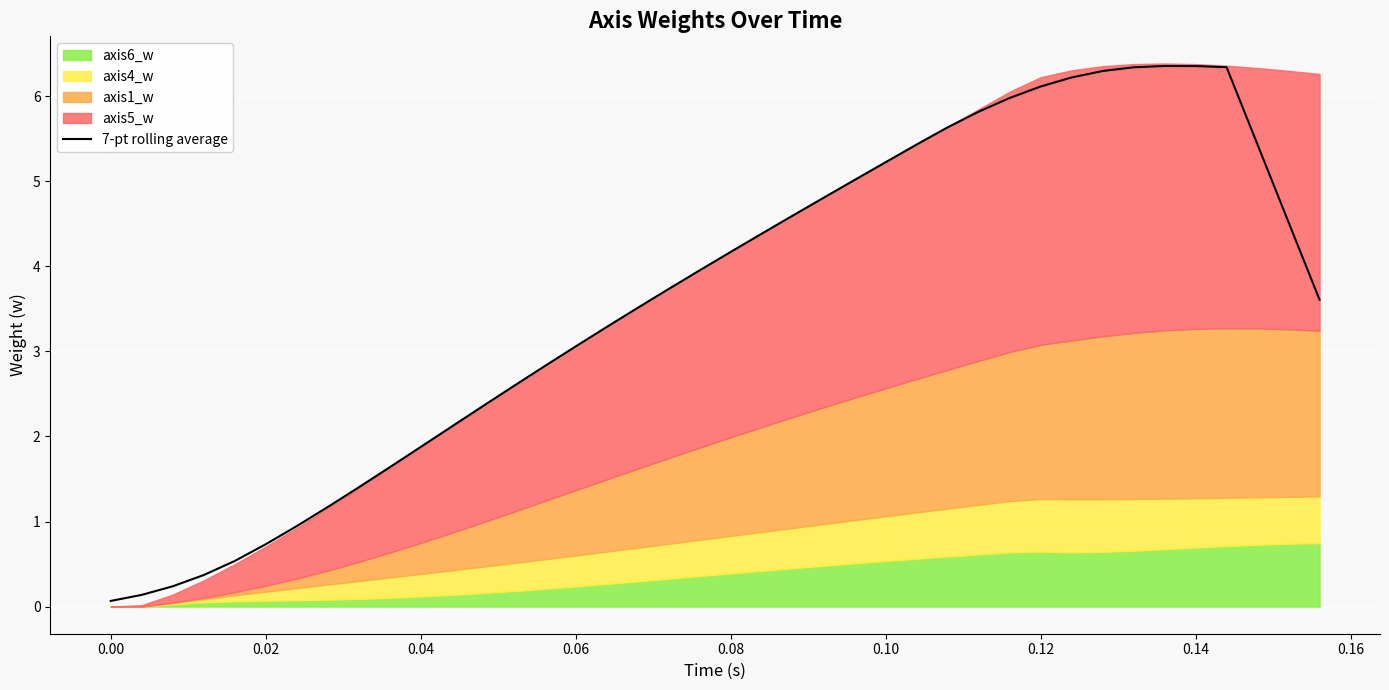

The value of 7-pt rolling average at 0.08 is 2.2. True or false?

False